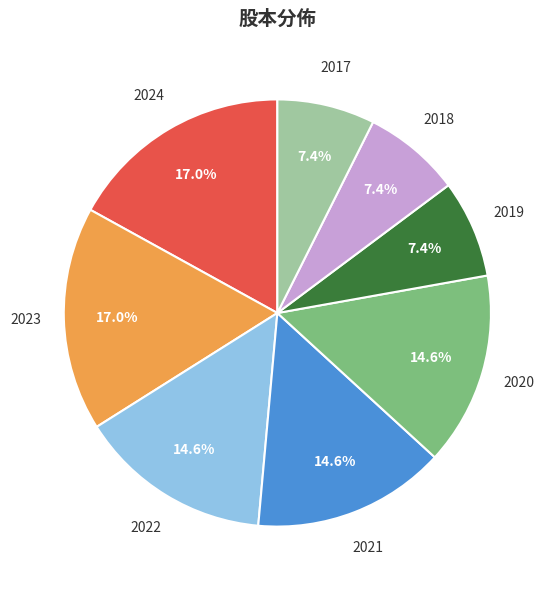

Is there any slice that represents more than half of the pie?

No